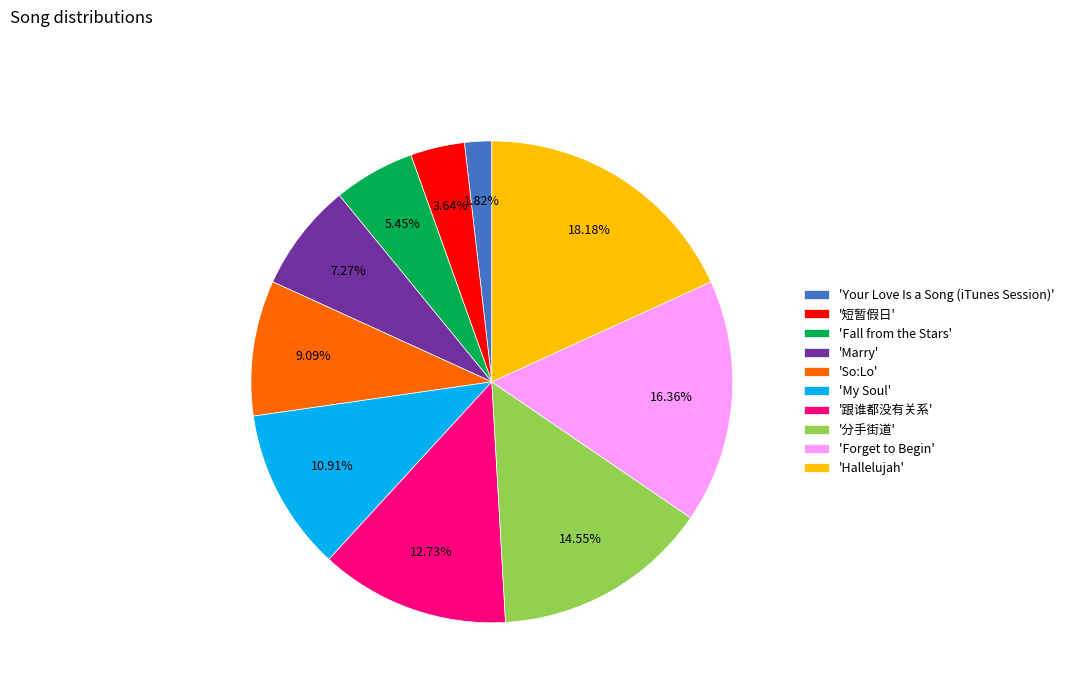

Rank the categories by value from highest to lowest.

'Hallelujah', 'Forget to Begin', '分手街道', '跟谁都没有关系', 'My Soul', 'So:Lo', 'Marry', 'Fall from the Stars', '短暂假日', 'Your Love Is a Song (iTunes Session)'